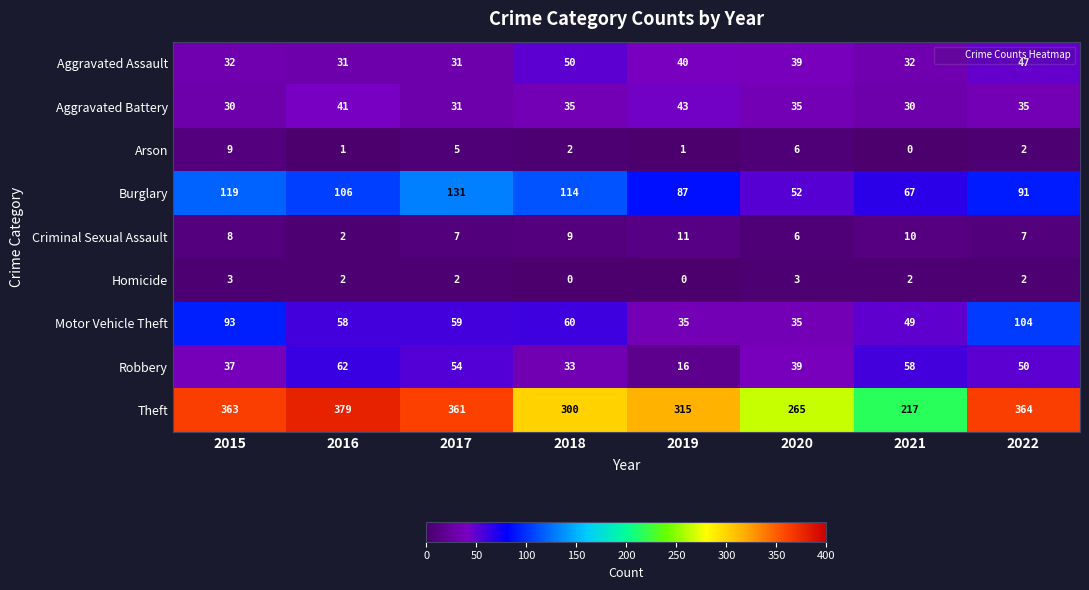

What is the approximate value of Motor Vehicle Theft at 2021?

49